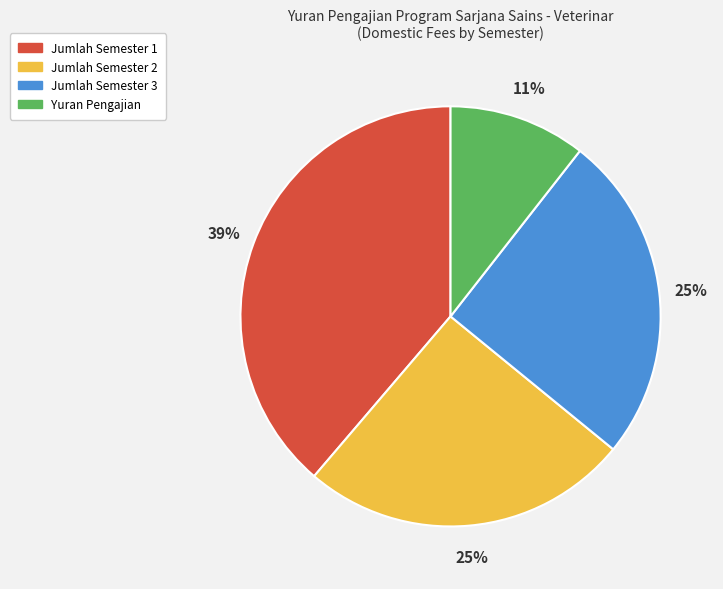

Does any single category account for the majority?

No